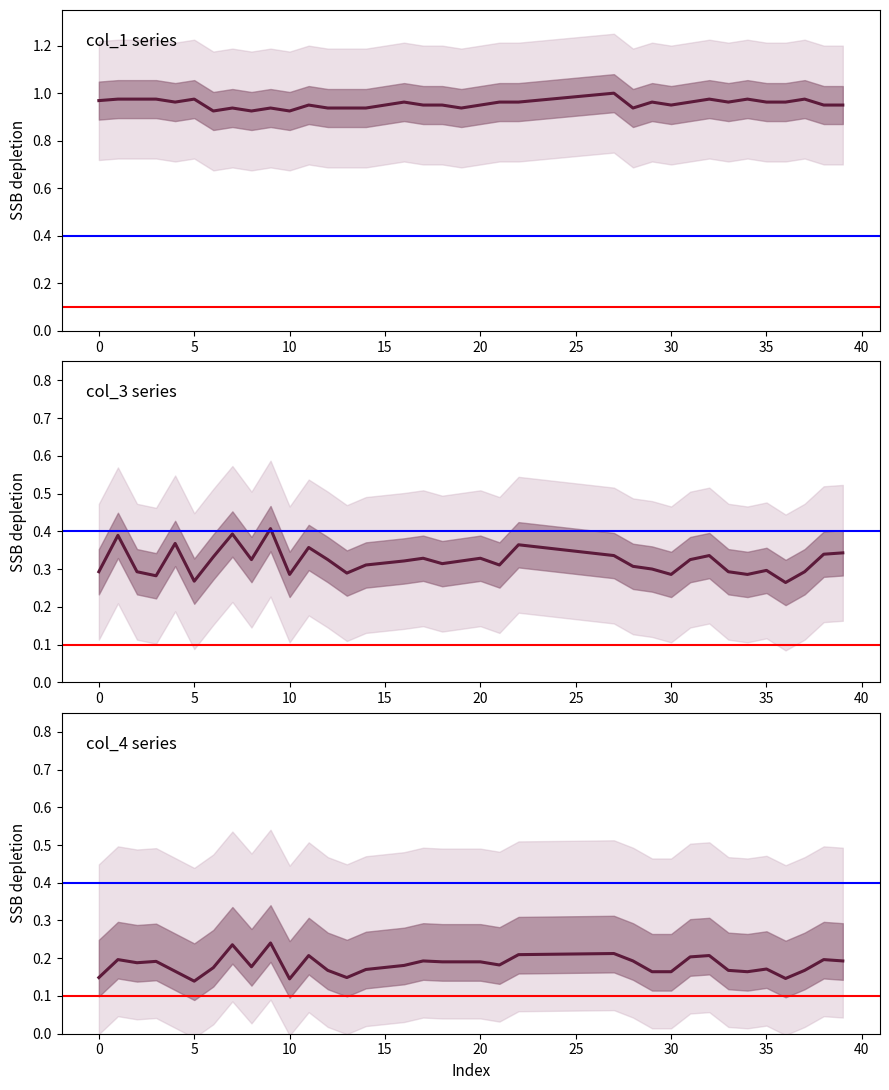

Which has a higher value, 15 or 37?

37